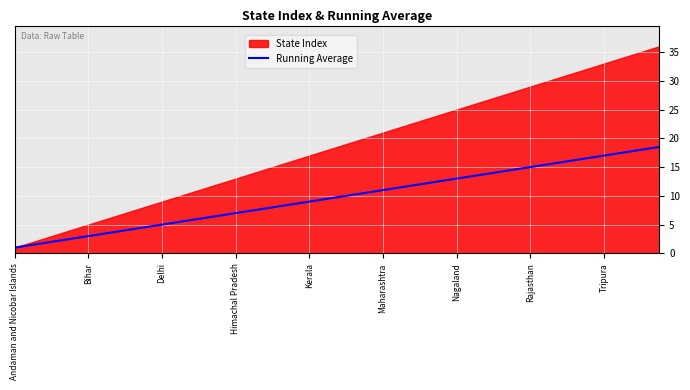

What position from the left is 15?

16